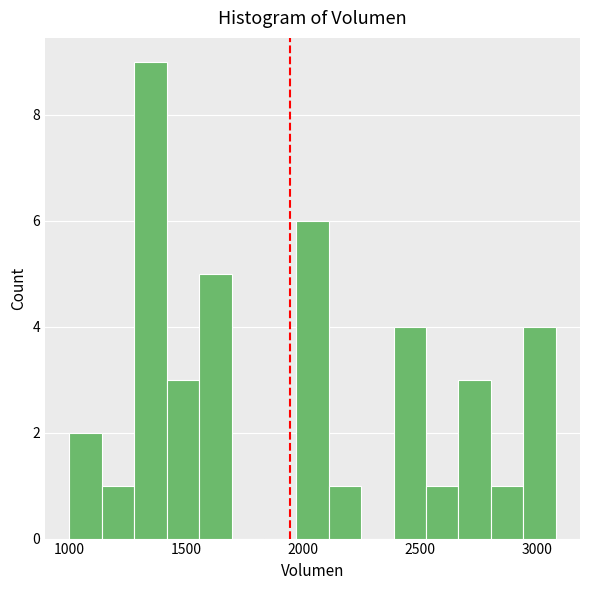

Read against the x-axis, roughly where is the centre of the tallest bar?

1350